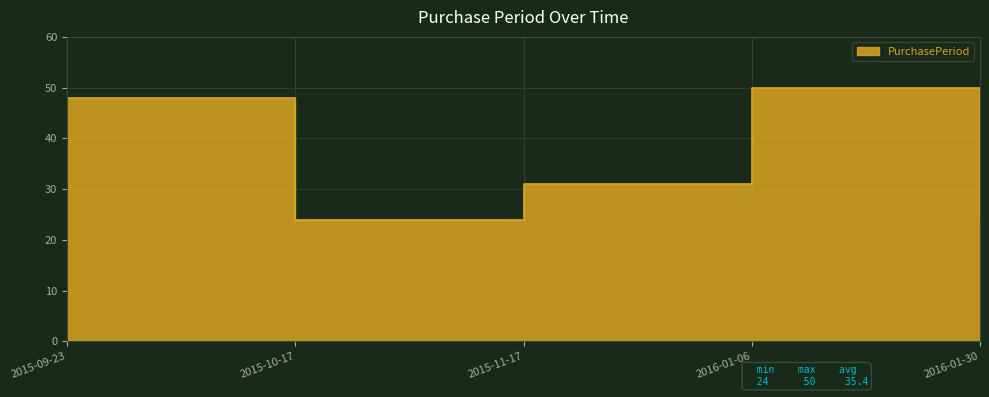

At which label is the value closest to 37?

2015-11-17